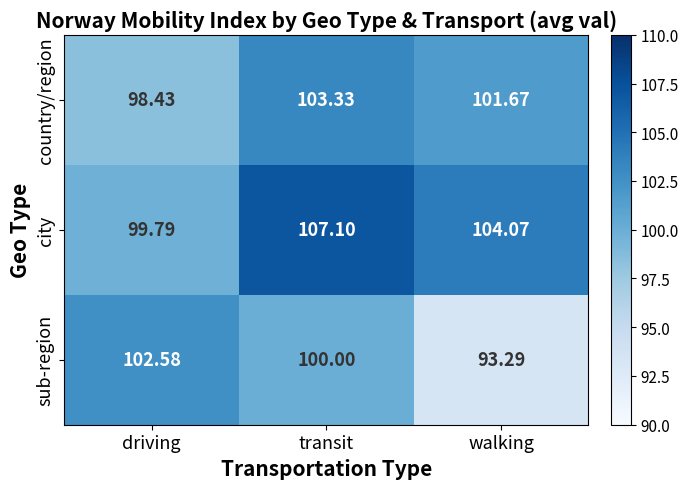

How many categories are shown in the chart?

3